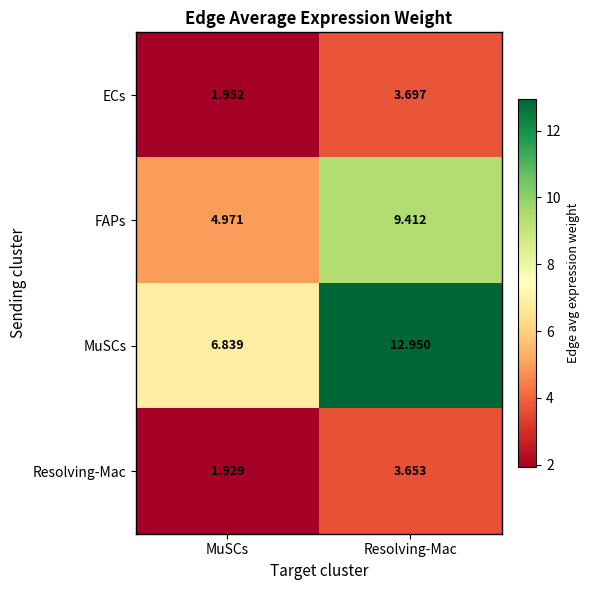

Which series changed the most between MuSCs and Resolving-Mac?

MuSCs